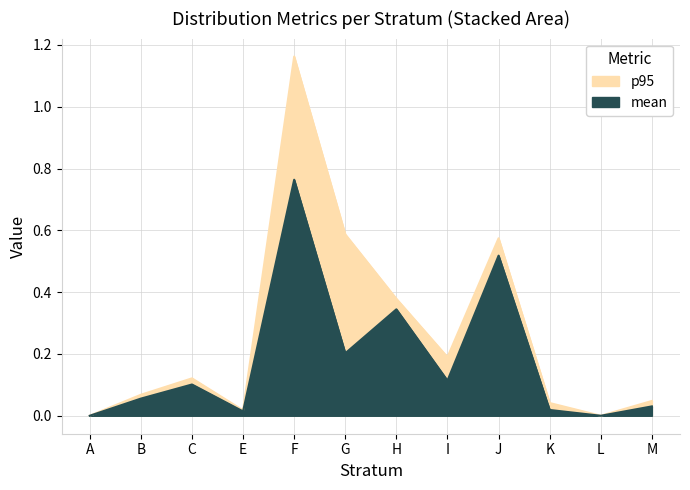

Is it true that mean equals 0.6 at H?

False